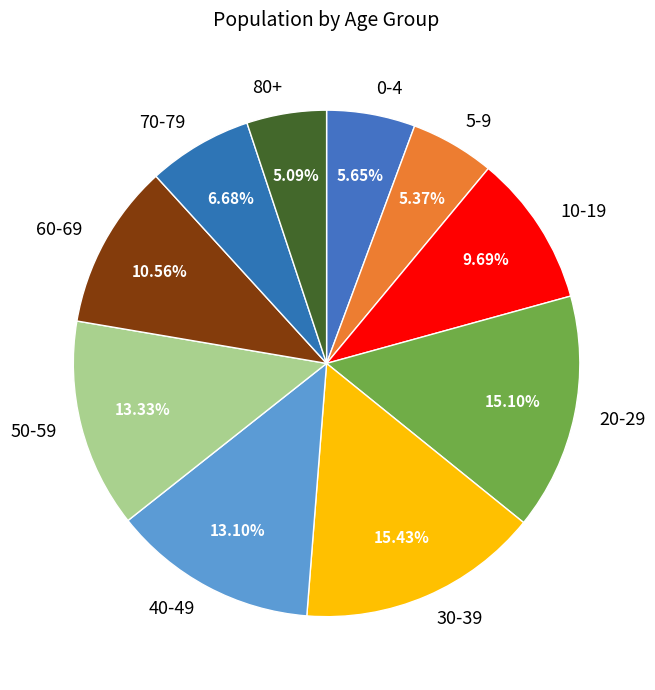

To the nearest percent, what is the difference between the largest and smallest slice percentages?

10%